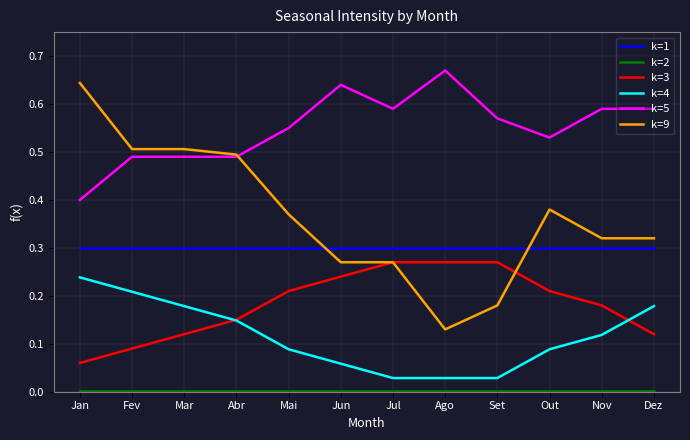

True or false: k=4 and k=1 cross at least once.

False